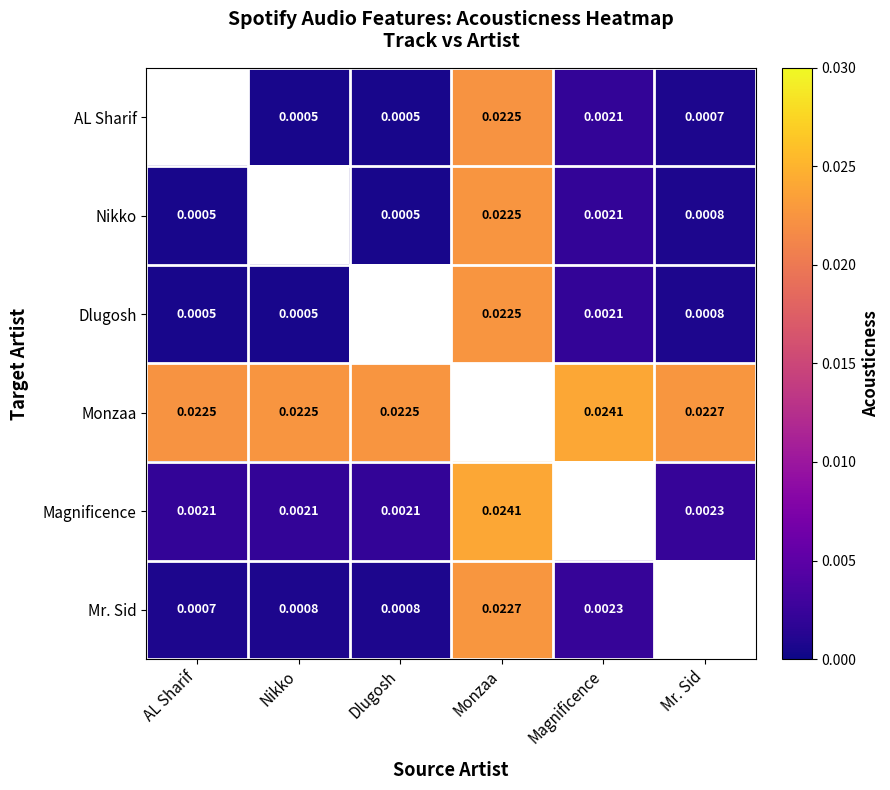

Is the value of Monzaa at Magnificence greater than the value of AL Sharif at Nikko?

Yes